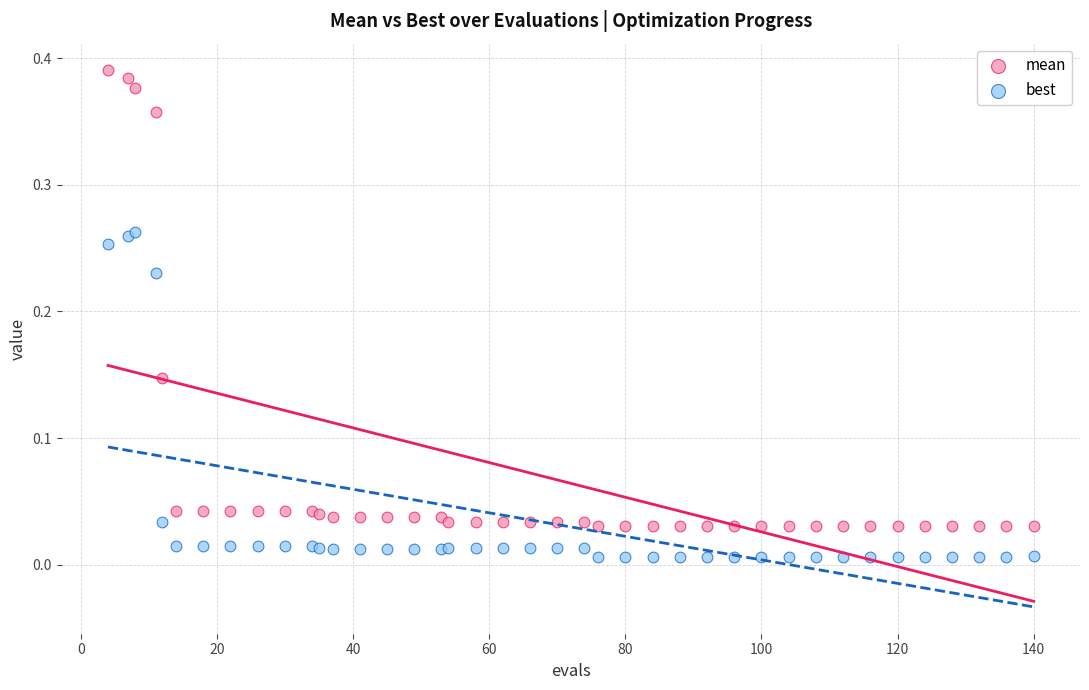

Which series contains the lowest Y value?

best